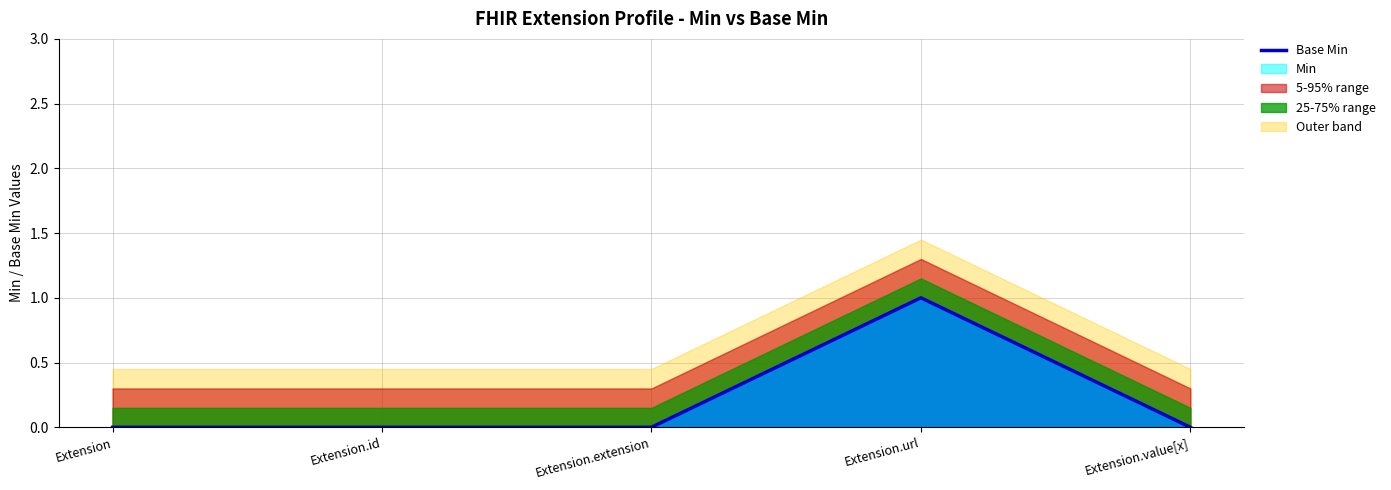

What is the label of the 3rd point from the right?

Extension.extension